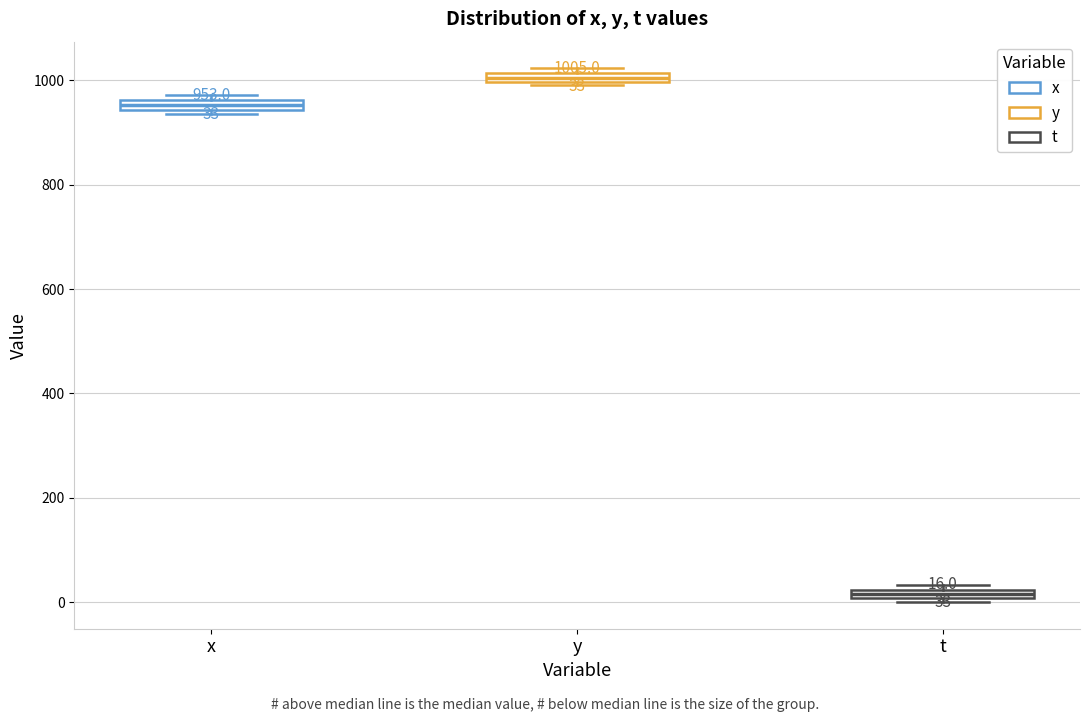

Which box has the lowest median line?

t